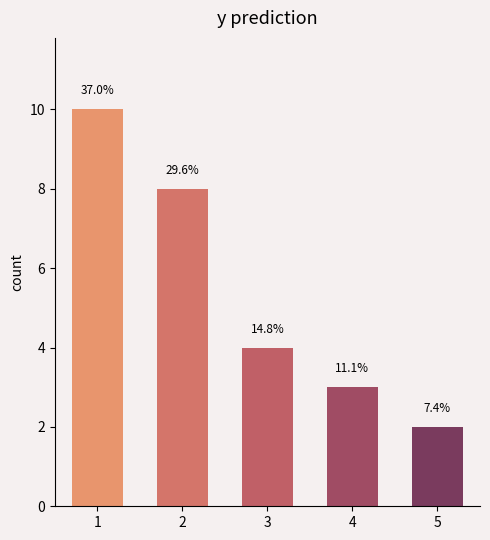

What is the change in value from 2 to 4?

-5